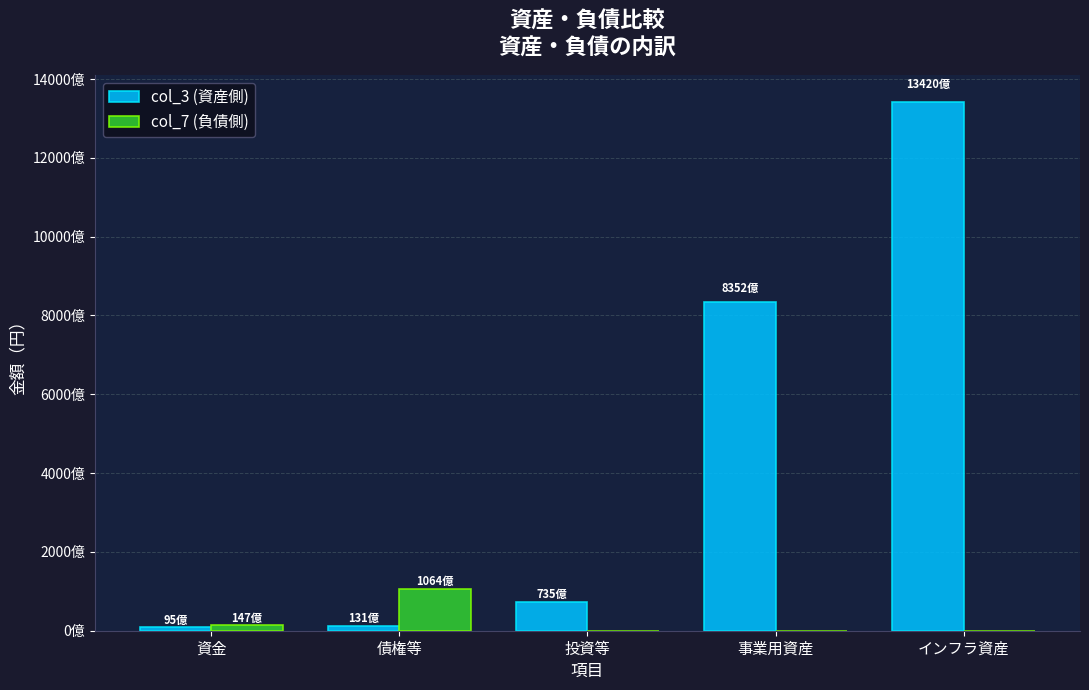

Rank the series at 債権等 from lowest to highest value.

col_3 (資産側), col_7 (負債側)